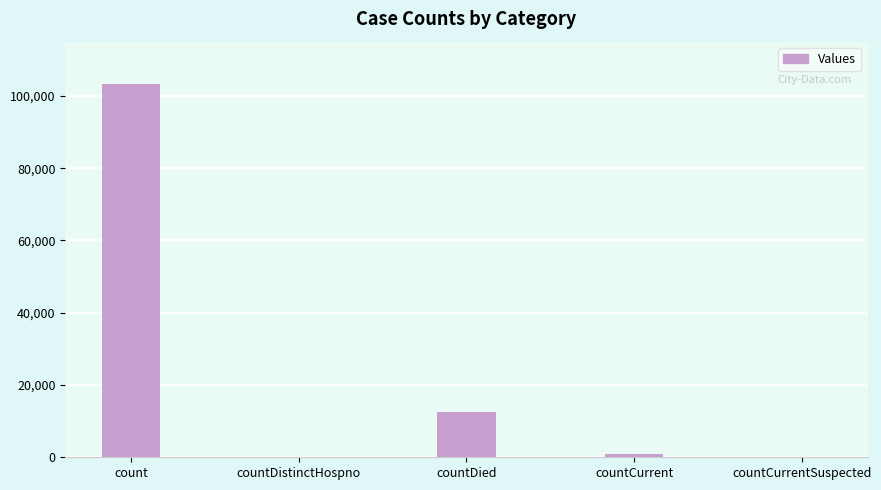

Reading right to left, what are all the values shown in this chart?

0	991	12471	0	103394